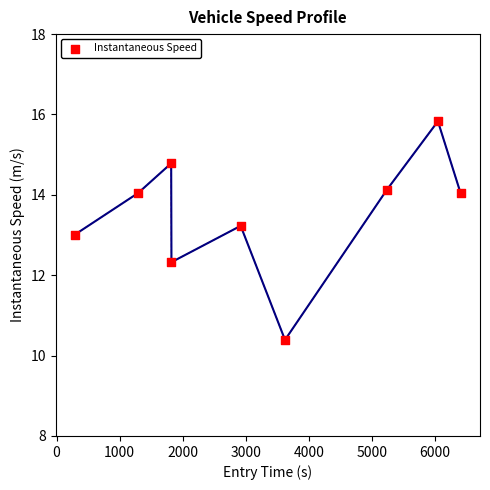

What is the average X value?

3273.6